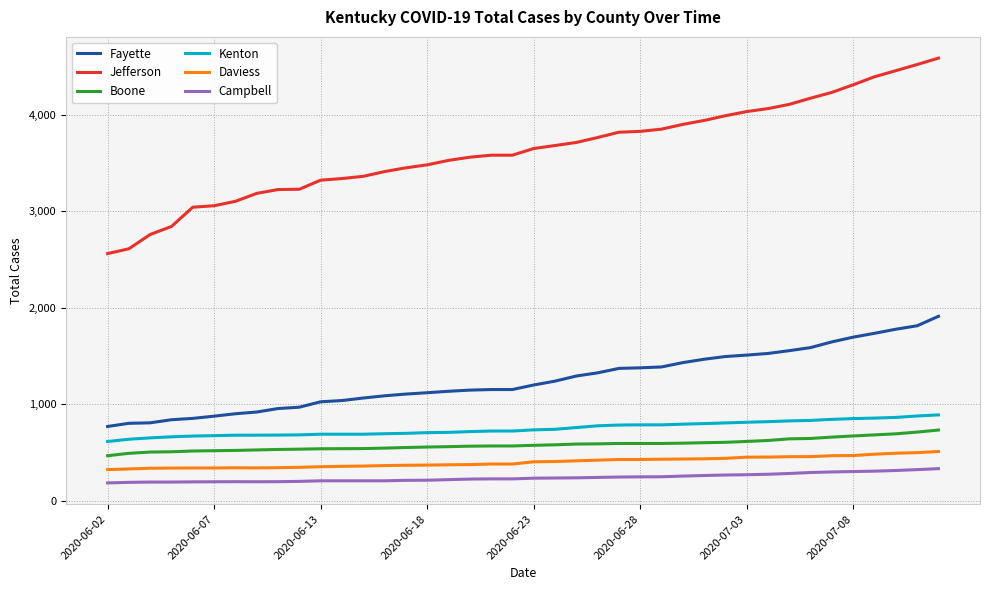

How many lines are shown in the chart?

6